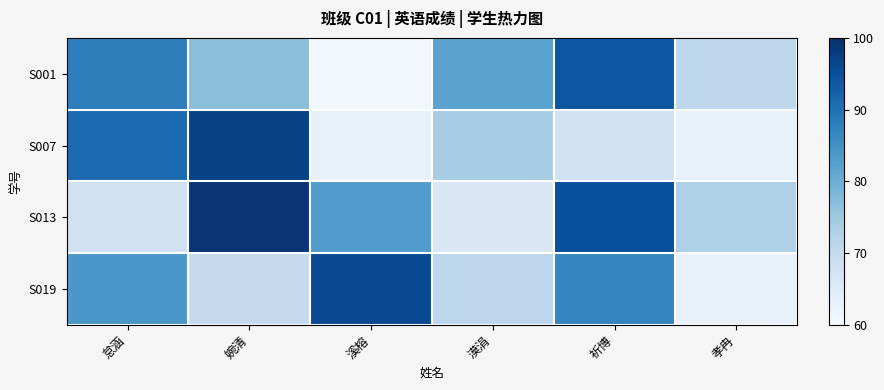

Rank the series by their maximum value, from lowest to highest.

S001, S019, S007, S013